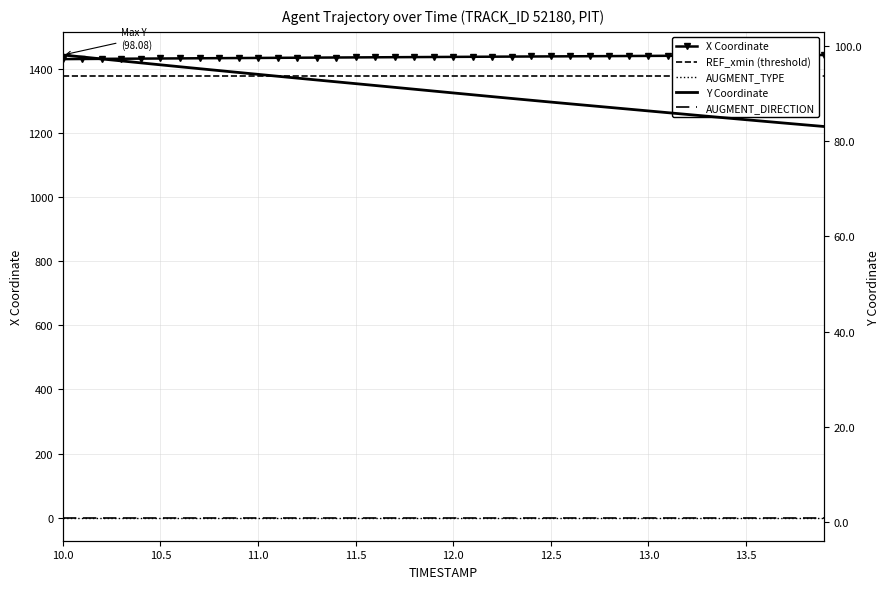

Is it true that AUGMENT_DIRECTION equals 1.4 at 9?

False